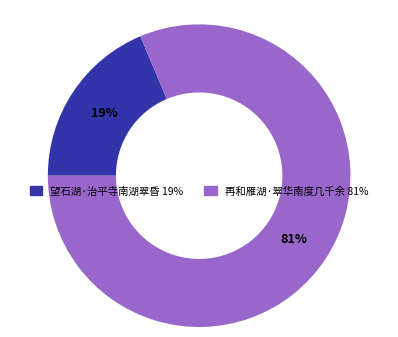

To the nearest percent, what is the combined percentage of 再和雁湖·翠华南度几千余 and 望石湖·治平寺南湖翠昏?

100%